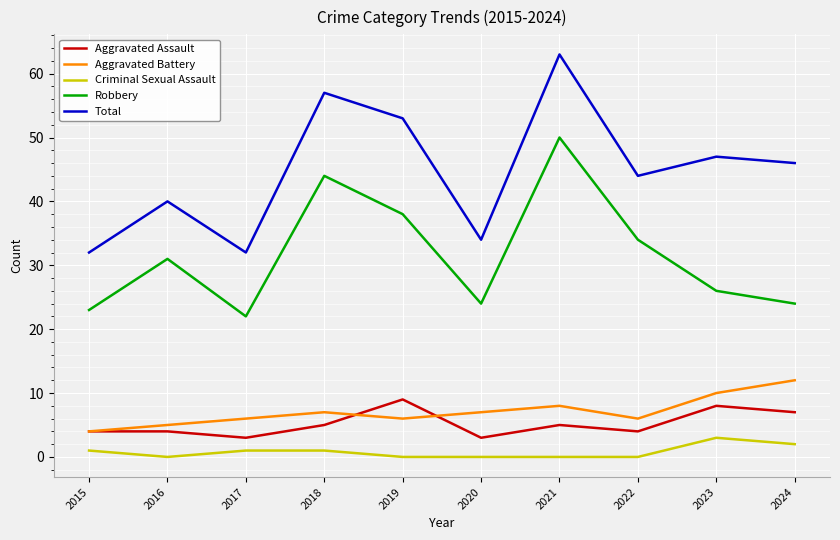

Reading left to right, extract all data points from this chart.

Aggravated Assault: 2015=4	2016=4	2017=3	2018=5	2019=9	2020=3	2021=5	2022=4	2023=8	2024=7
Aggravated Battery: 2015=4	2016=5	2017=6	2018=7	2019=6	2020=7	2021=8	2022=6	2023=10	2024=12
Criminal Sexual Assault: 2015=1	2016=0	2017=1	2018=1	2019=0	2020=0	2021=0	2022=0	2023=3	2024=2
Robbery: 2015=23	2016=31	2017=22	2018=44	2019=38	2020=24	2021=50	2022=34	2023=26	2024=24
Total: 2015=32	2016=40	2017=32	2018=57	2019=53	2020=34	2021=63	2022=44	2023=47	2024=46